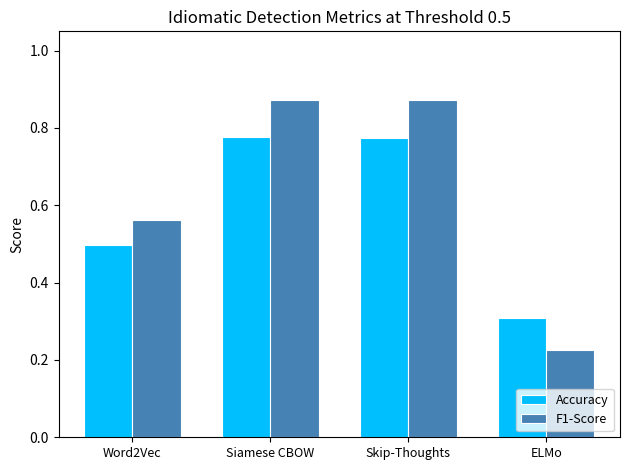

At how many categories does at least one series exceed 0?

4